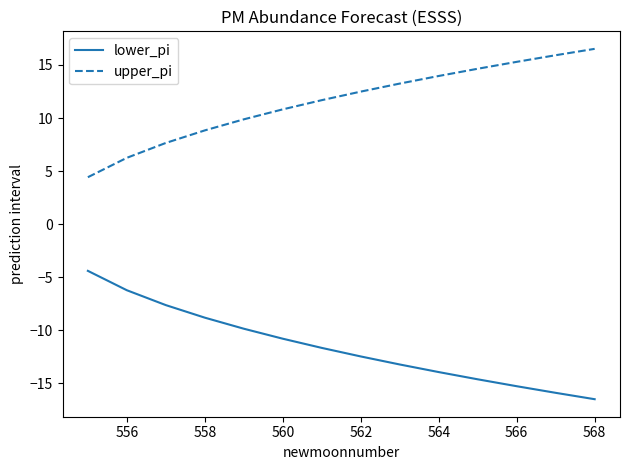

Which series has the largest total across all categories?

upper_pi